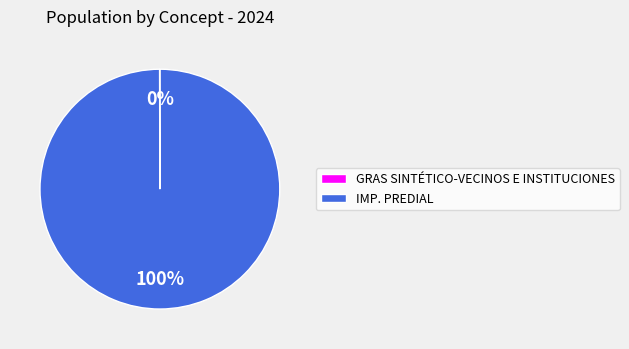

To the nearest percent, what portion does IMP. PREDIAL represent?

100%